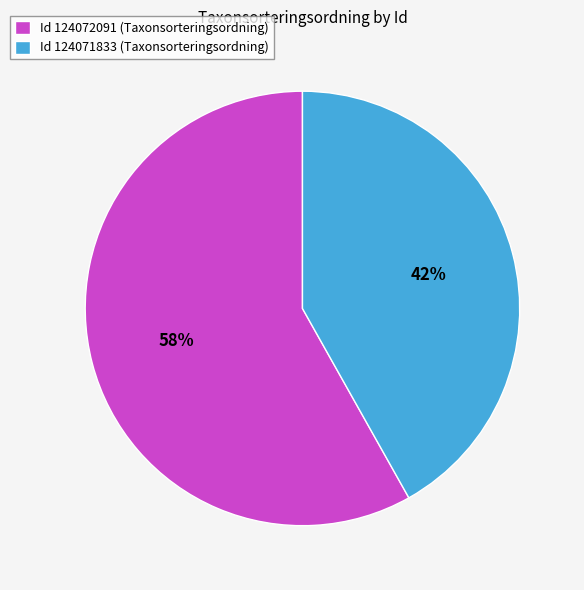

Rank the categories by value from lowest to highest.

Id 124071833 (Taxonsorteringsordning), Id 124072091 (Taxonsorteringsordning)